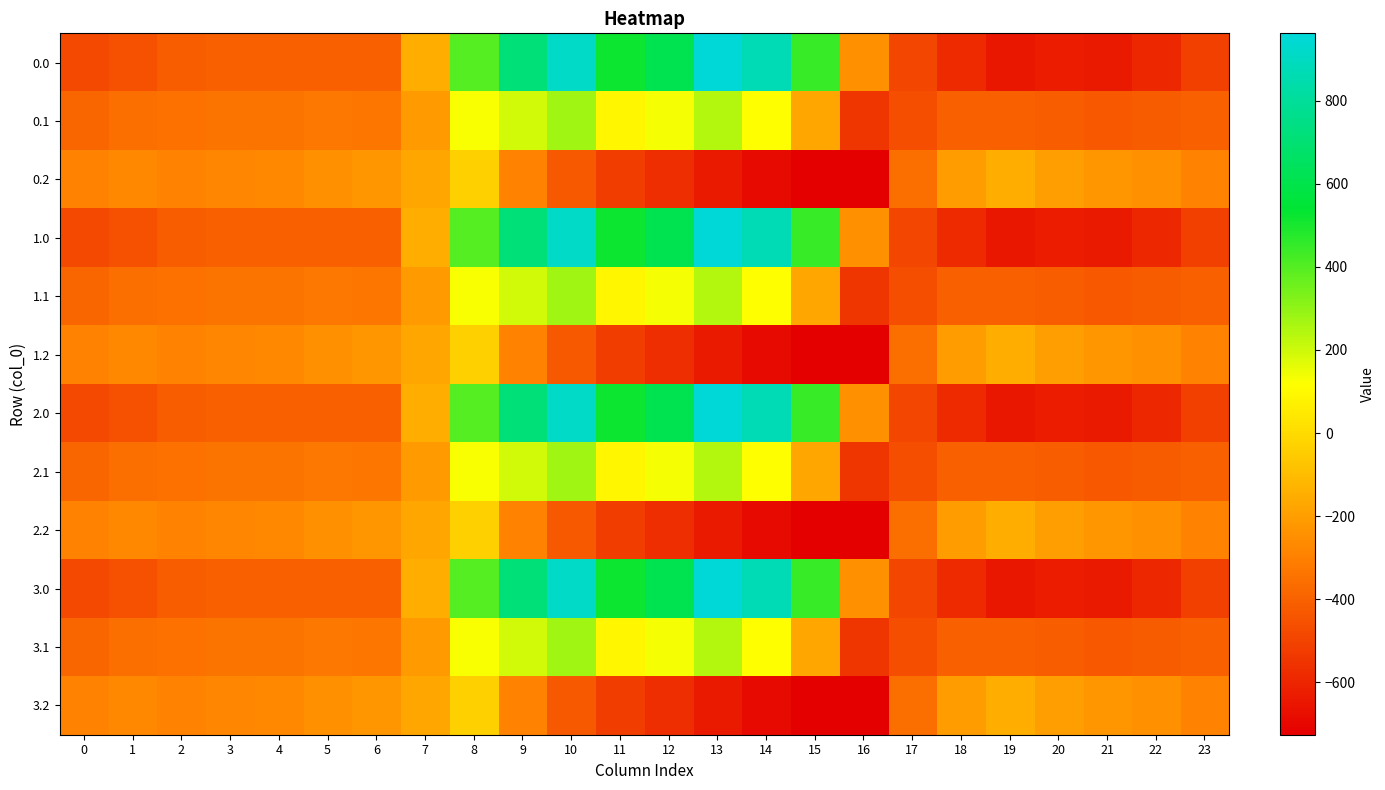

Reading left to right, transcribe all the data shown in this chart.

0.0: 0=-482.0	1=-449.5	2=-410.3	3=-404.4	4=-404.9	5=-403.8	6=-408.0	7=-150.1	8=395.3	9=716.9	10=916.2	11=516.0	12=619.4	13=962.7	14=870.3	15=443.0	16=-250.9	17=-494.8	18=-586.7	19=-649.2	20=-629.9	21=-638.4	22=-592.3	23=-511.3
0.1: 0=-384.6	1=-361.1	2=-347.9	3=-342.7	4=-339.6	5=-325.7	6=-332.2	7=-217.1	8=125.2	9=191.1	10=274.1	11=87.0	12=134.6	13=241.5	14=113.7	15=-173.1	16=-547.3	17=-466.6	18=-405.4	19=-400.2	20=-414.5	21=-432.4	22=-419.9	23=-399.4
0.2: 0=-287.1	1=-272.7	2=-285.5	3=-281.0	4=-274.4	5=-245.0	6=-228.8	7=-176.6	8=-35.3	9=-288.5	10=-423.5	11=-520.6	12=-571.2	13=-640.4	14=-687.4	15=-725.8	16=-726.6	17=-362.4	18=-210.0	19=-151.0	20=-199.2	21=-226.4	22=-247.4	23=-287.5
1.0: 0=-482.0	1=-449.5	2=-410.3	3=-404.4	4=-404.9	5=-403.8	6=-408.0	7=-150.1	8=395.3	9=716.9	10=916.2	11=516.0	12=619.4	13=962.7	14=870.3	15=443.0	16=-250.9	17=-494.8	18=-586.7	19=-649.2	20=-629.9	21=-638.4	22=-592.3	23=-511.3
1.1: 0=-384.6	1=-361.1	2=-347.9	3=-342.7	4=-339.6	5=-325.7	6=-332.2	7=-217.1	8=125.2	9=191.1	10=274.1	11=87.0	12=134.6	13=241.5	14=113.7	15=-173.1	16=-547.3	17=-466.6	18=-405.4	19=-400.2	20=-414.5	21=-432.4	22=-419.9	23=-399.4
1.2: 0=-287.1	1=-272.7	2=-285.5	3=-281.0	4=-274.4	5=-245.0	6=-228.8	7=-176.6	8=-35.3	9=-288.5	10=-423.5	11=-520.6	12=-571.2	13=-640.4	14=-687.4	15=-725.8	16=-726.6	17=-362.4	18=-210.0	19=-151.0	20=-199.2	21=-226.4	22=-247.4	23=-287.5
2.0: 0=-482.0	1=-449.5	2=-410.3	3=-404.4	4=-404.9	5=-403.8	6=-408.0	7=-150.1	8=395.3	9=716.9	10=916.2	11=516.0	12=619.4	13=962.7	14=870.3	15=443.0	16=-250.9	17=-494.8	18=-586.7	19=-649.2	20=-629.9	21=-638.4	22=-592.3	23=-511.3
2.1: 0=-384.6	1=-361.1	2=-347.9	3=-342.7	4=-339.6	5=-325.7	6=-332.2	7=-217.1	8=125.2	9=191.1	10=274.1	11=87.0	12=134.6	13=241.5	14=113.7	15=-173.1	16=-547.3	17=-466.6	18=-405.4	19=-400.2	20=-414.5	21=-432.4	22=-419.9	23=-399.4
2.2: 0=-287.1	1=-272.7	2=-285.5	3=-281.0	4=-274.4	5=-245.0	6=-228.8	7=-176.6	8=-35.3	9=-288.5	10=-423.5	11=-520.6	12=-571.2	13=-640.4	14=-687.4	15=-725.8	16=-726.6	17=-362.4	18=-210.0	19=-151.0	20=-199.2	21=-226.4	22=-247.4	23=-287.5
3.0: 0=-482.0	1=-449.5	2=-410.3	3=-404.4	4=-404.9	5=-403.8	6=-408.0	7=-150.1	8=395.3	9=716.9	10=916.2	11=516.0	12=619.4	13=962.7	14=870.3	15=443.0	16=-250.9	17=-494.8	18=-586.7	19=-649.2	20=-629.9	21=-638.4	22=-592.3	23=-511.3
3.1: 0=-384.6	1=-361.1	2=-347.9	3=-342.7	4=-339.6	5=-325.7	6=-332.2	7=-217.1	8=125.2	9=191.1	10=274.1	11=87.0	12=134.6	13=241.5	14=113.7	15=-173.1	16=-547.3	17=-466.6	18=-405.4	19=-400.2	20=-414.5	21=-432.4	22=-419.9	23=-399.4
3.2: 0=-287.1	1=-272.7	2=-285.5	3=-281.0	4=-274.4	5=-245.0	6=-228.8	7=-176.6	8=-35.3	9=-288.5	10=-423.5	11=-520.6	12=-571.2	13=-640.4	14=-687.4	15=-725.8	16=-726.6	17=-362.4	18=-210.0	19=-151.0	20=-199.2	21=-226.4	22=-247.4	23=-287.5